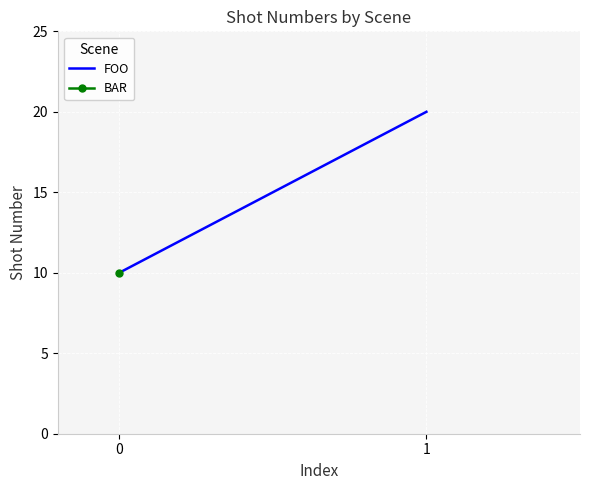

Approximately how many times larger is the value at 1 compared to 0?

2.0